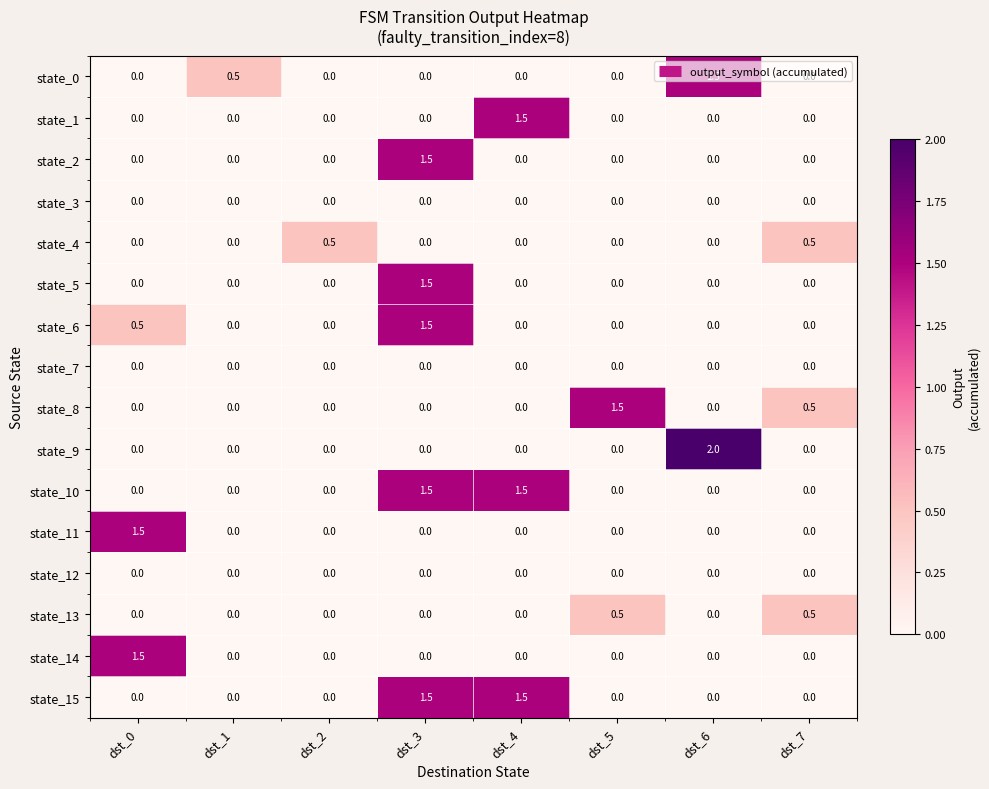

Which label corresponds to the largest value in the chart?

dst_6